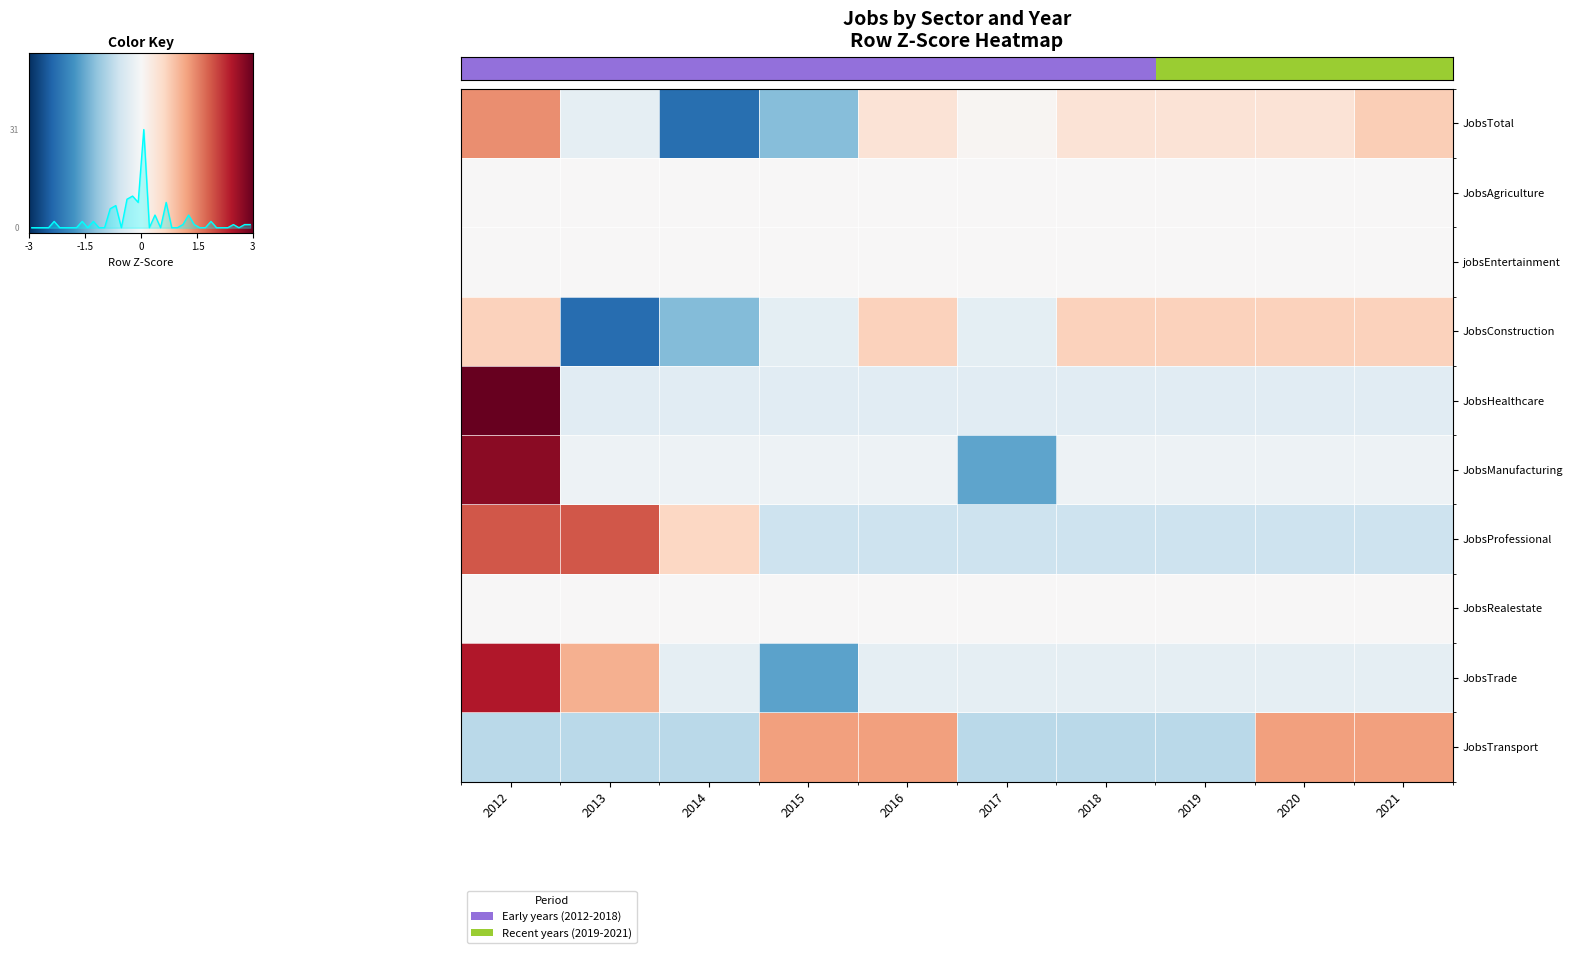

True or false: JobsProfessional has a value of 2.4 at 2013.

False